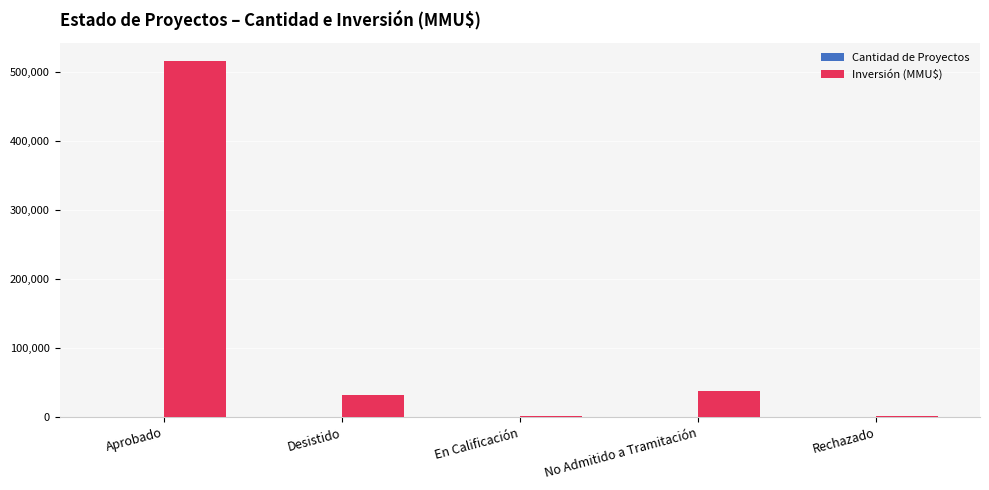

What is the sum of all Inversión (MMU$) values?

590102